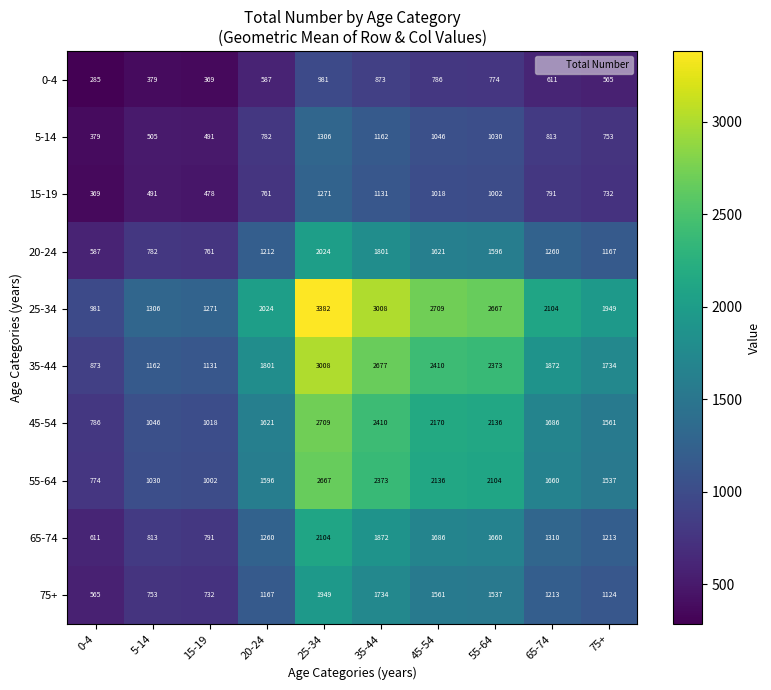

Which series changed the most between 15-19 and 25-34?

25-34